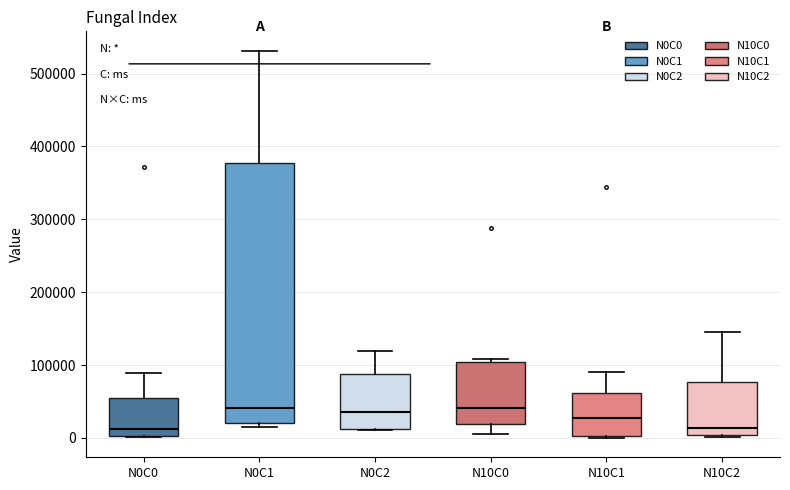

Which box is the tallest, from its lower edge to its upper edge?

N0C1